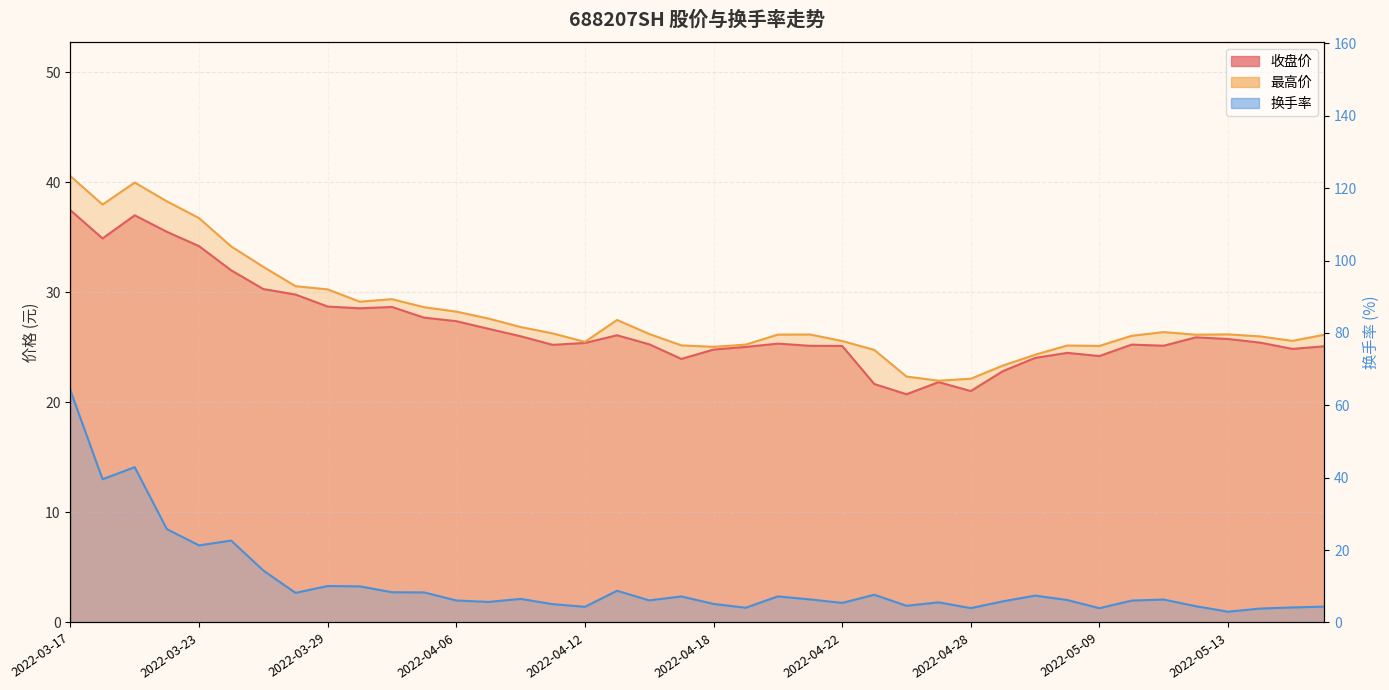

Is it true that 收盘价 equals 38.7 at 2022-05-17?

False